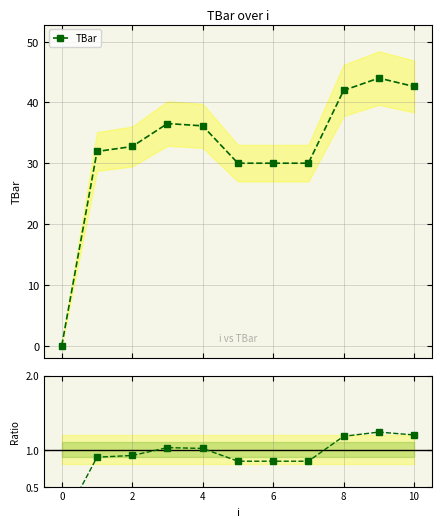

What is the label of the 2nd point from the right?

9